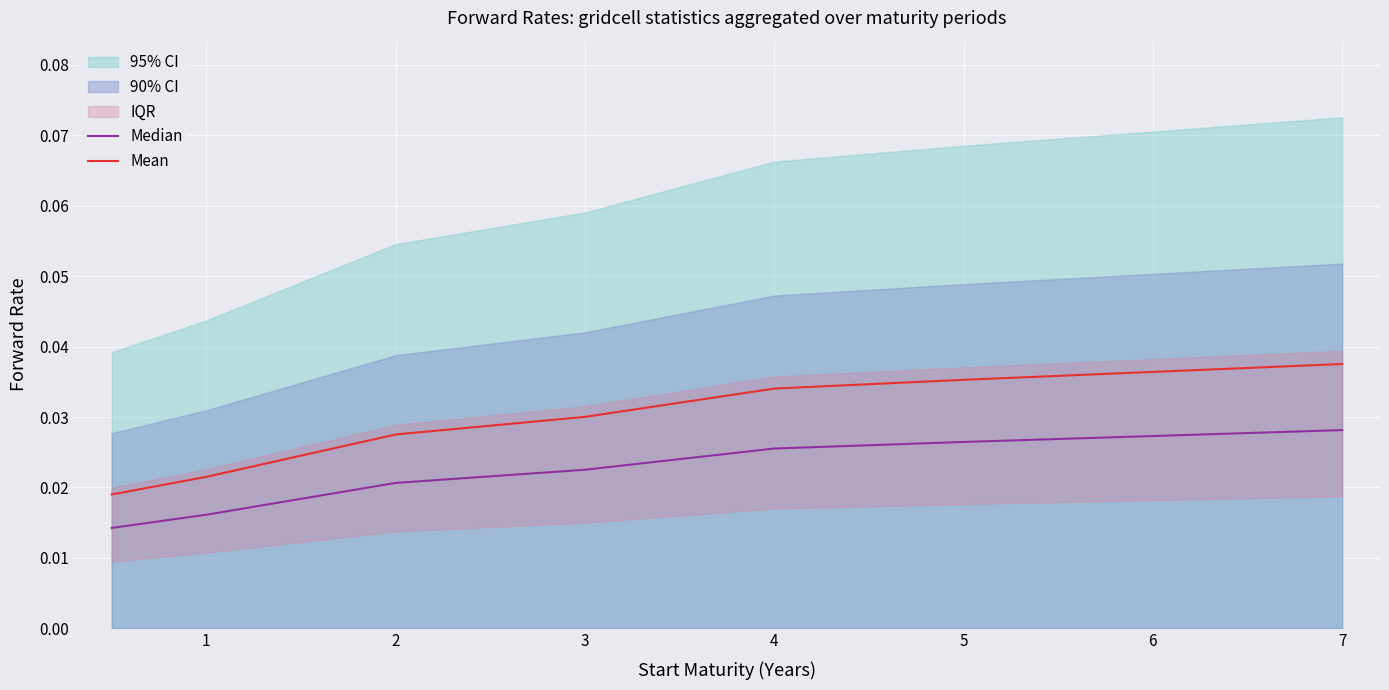

True or false: Mean and Median intersect in this chart.

False